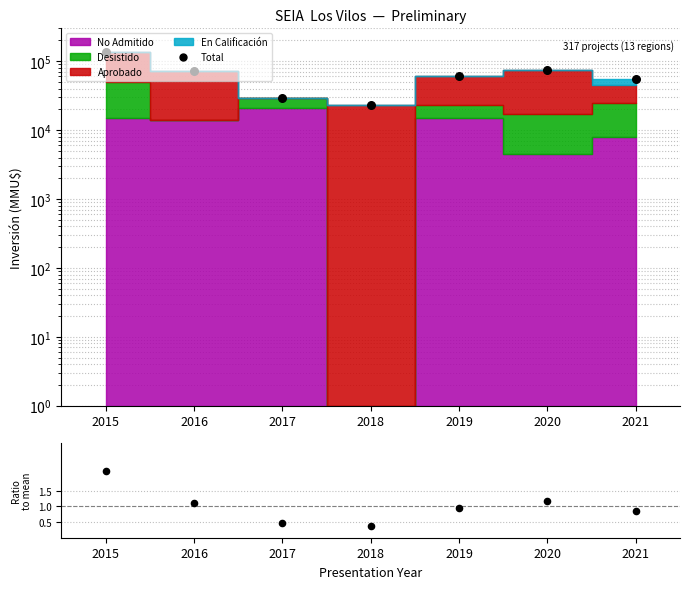

What is the total value across all series at 2017?

29140.5